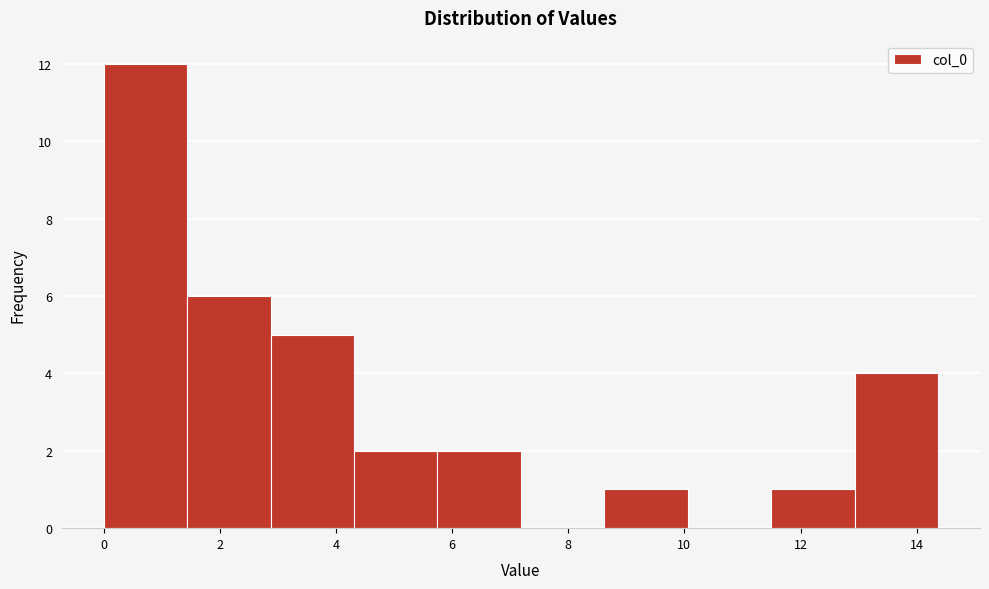

Which range on the x-axis has the tallest bar?

0.0 to 1.4